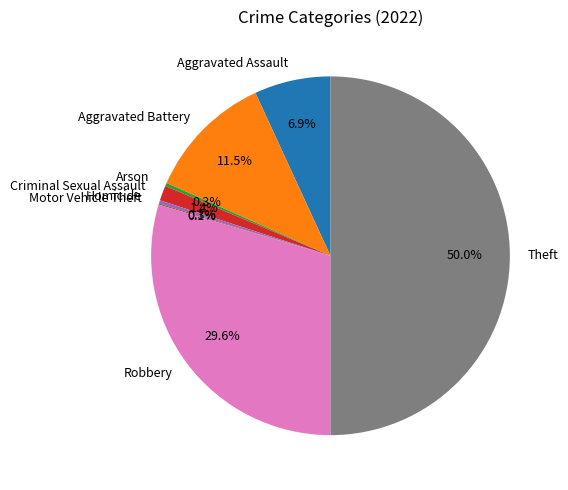

Between Robbery and Homicide, which is larger?

Robbery